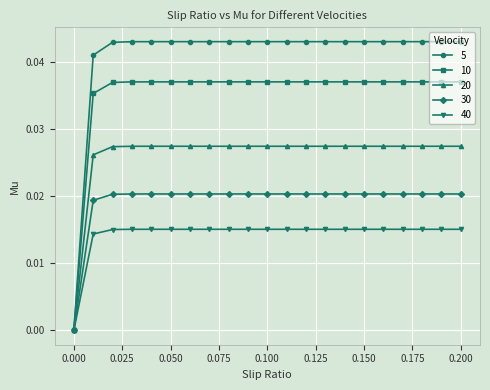

List the series in order of their peak value, lowest first.

40, 30, 20, 10, 5